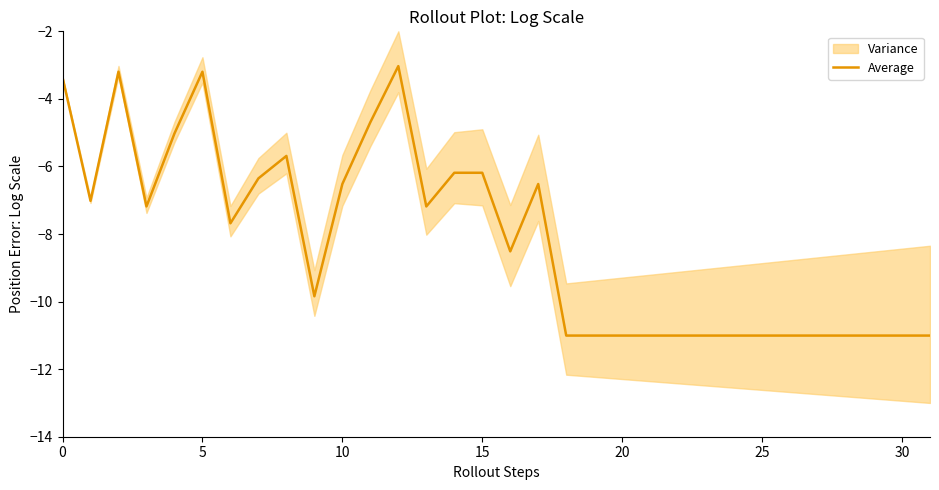

What is the lowest value of the Average series?

-11.0